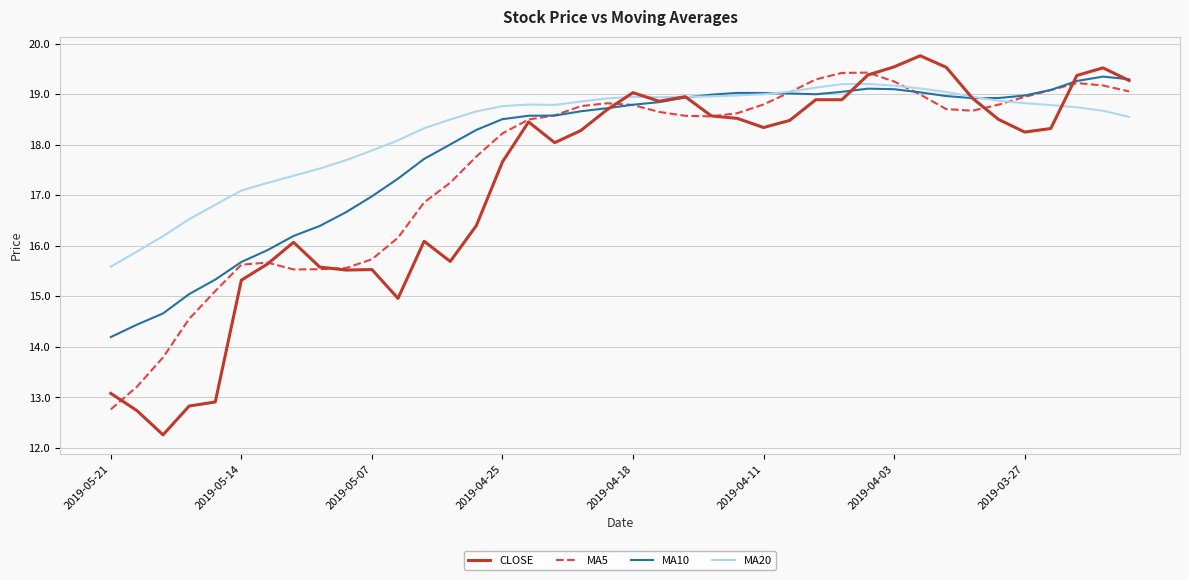

Which series has the largest total across all categories?

MA20